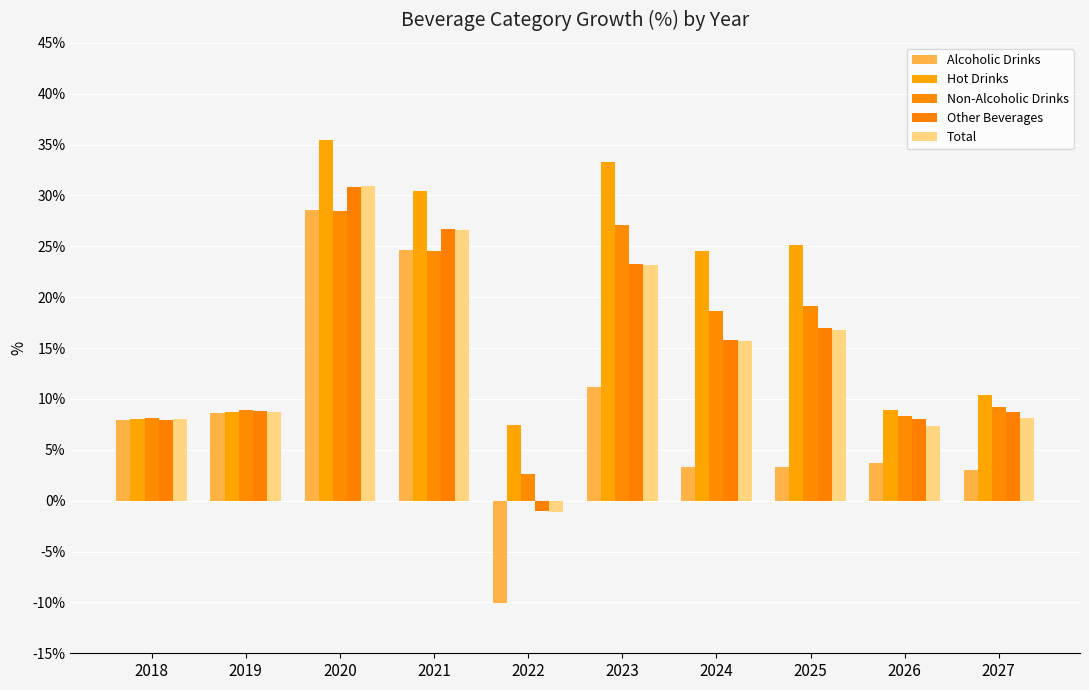

Is it true that Other Beverages equals 8.0 at 2026?

True